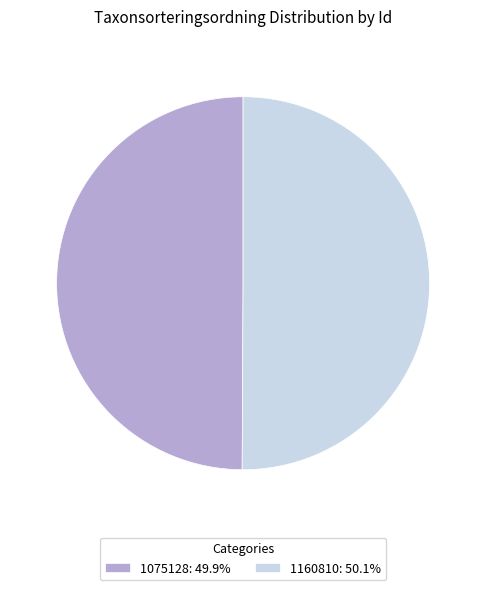

Approximately how many times larger is the value at 1075128: 49.9% compared to 1160810: 50.1%?

1.0